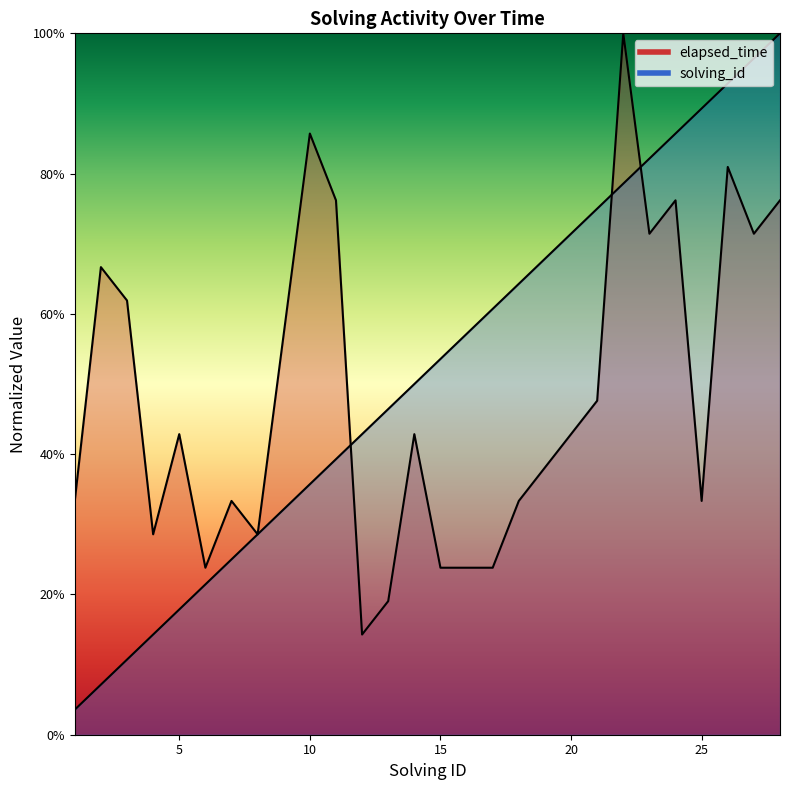

List the labels in order of elapsed_time value, largest first.

22, 10, 26, 11, 24, 28, 23, 27, 2, 3, 9, 21, 5, 14, 20, 19, 1, 7, 18, 25, 4, 8, 6, 15, 16, 17, 13, 12